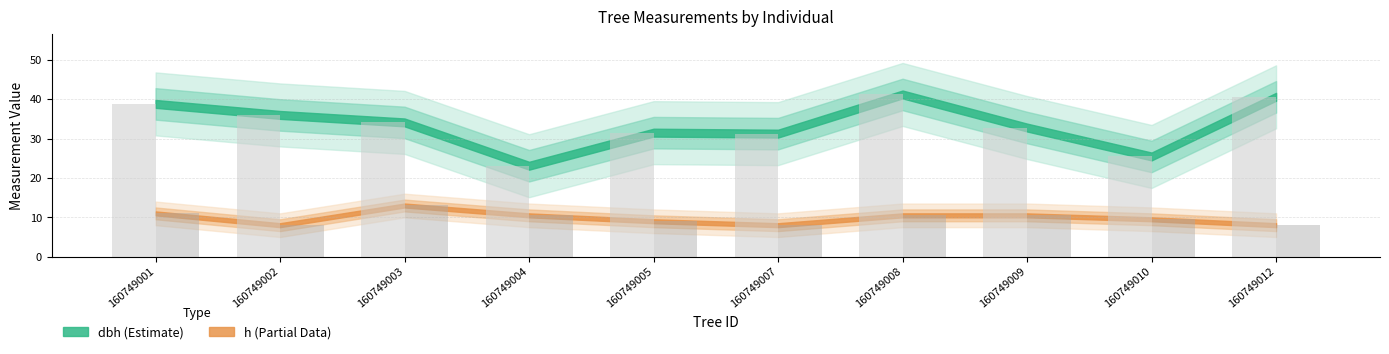

Is it true that h equals 12.4 at 160749005?

False